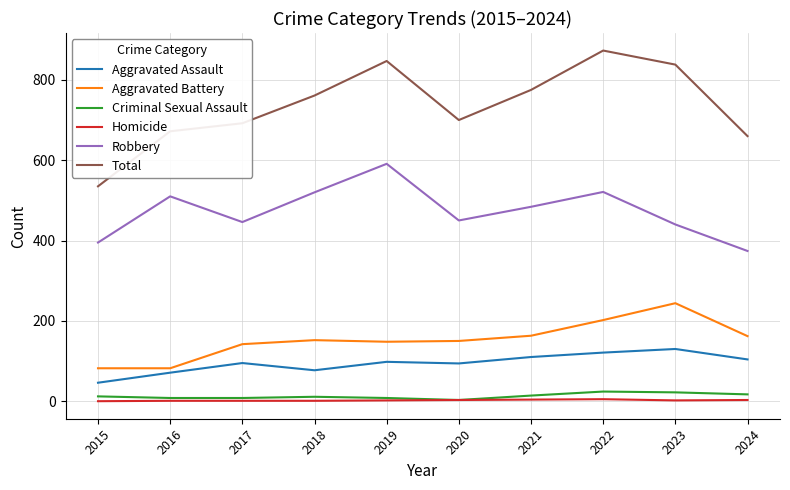

At which category does the chart reach its peak across all series?

2022